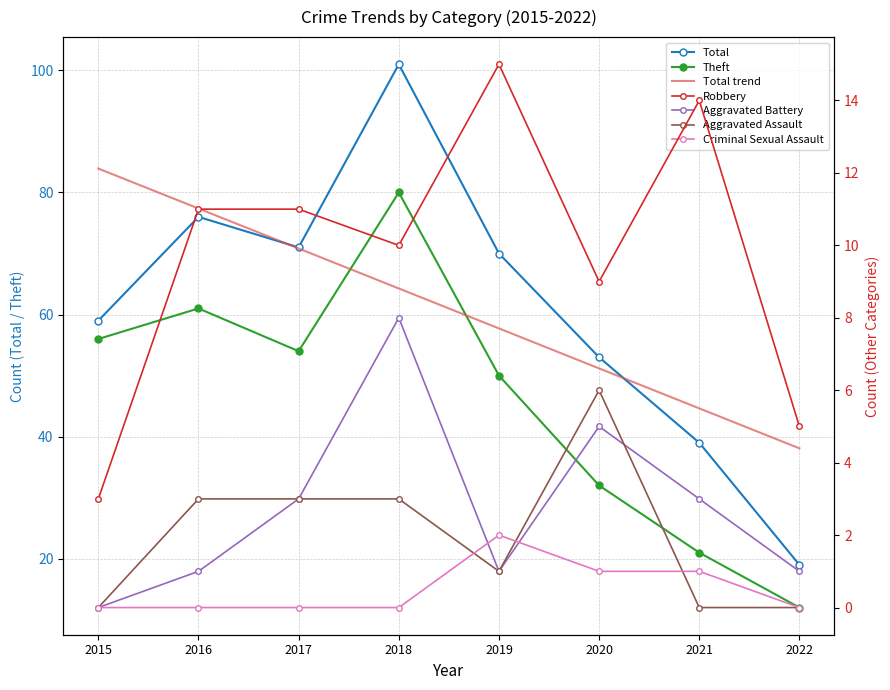

Reading left to right, transcribe all the data shown in this chart.

Robbery: 2015=3	2016=11	2017=11	2018=10	2019=15	2020=9	2021=14	2022=5
Theft: 2015=56	2016=61	2017=54	2018=80	2019=50	2020=32	2021=21	2022=12
Aggravated Battery: 2015=0	2016=1	2017=3	2018=8	2019=1	2020=5	2021=3	2022=1
Aggravated Assault: 2015=0	2016=3	2017=3	2018=3	2019=1	2020=6	2021=0	2022=0
Criminal Sexual Assault: 2015=0	2016=0	2017=0	2018=0	2019=2	2020=1	2021=1	2022=0
Total: 2015=59	2016=76	2017=71	2018=101	2019=70	2020=53	2021=39	2022=19